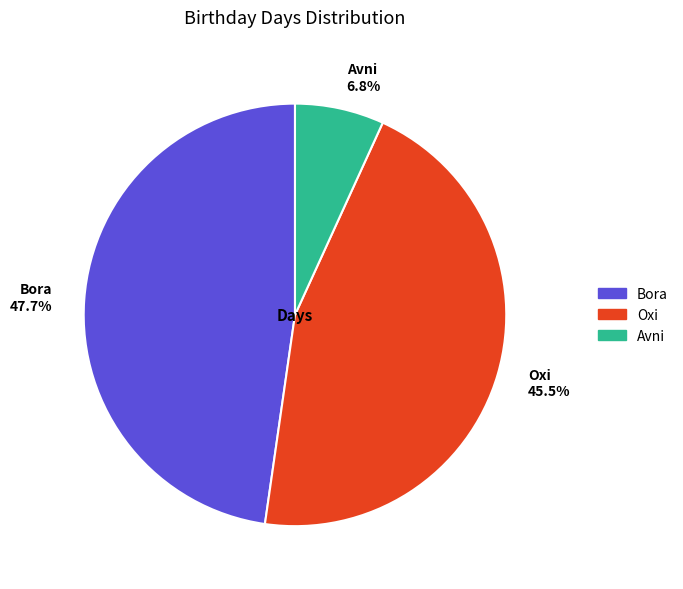

What percentage is NOT represented by Bora?

52.3%